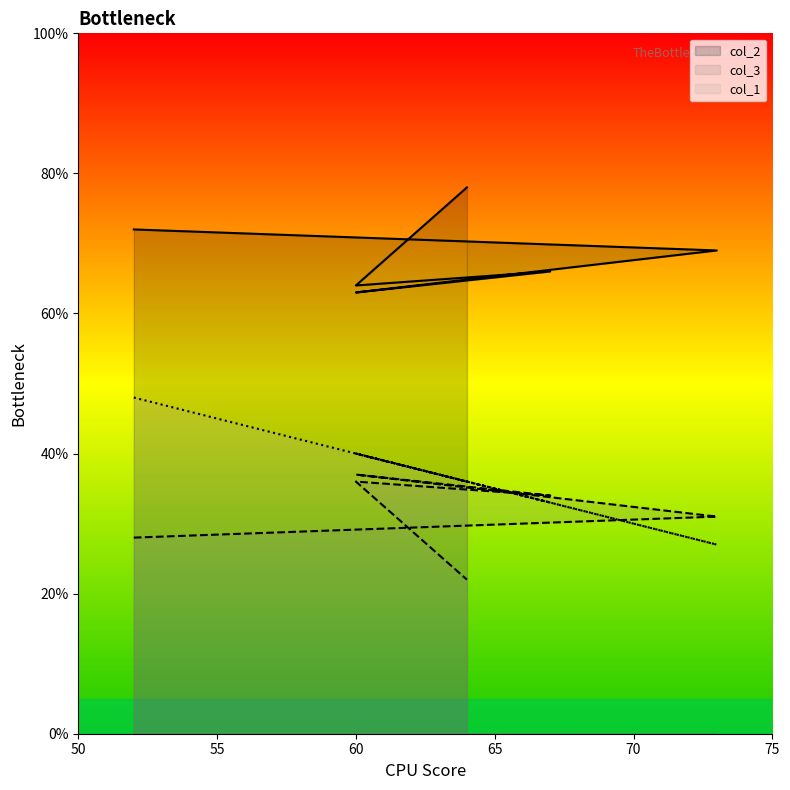

What is the difference between the second highest and second lowest values in the col_1 series?

7